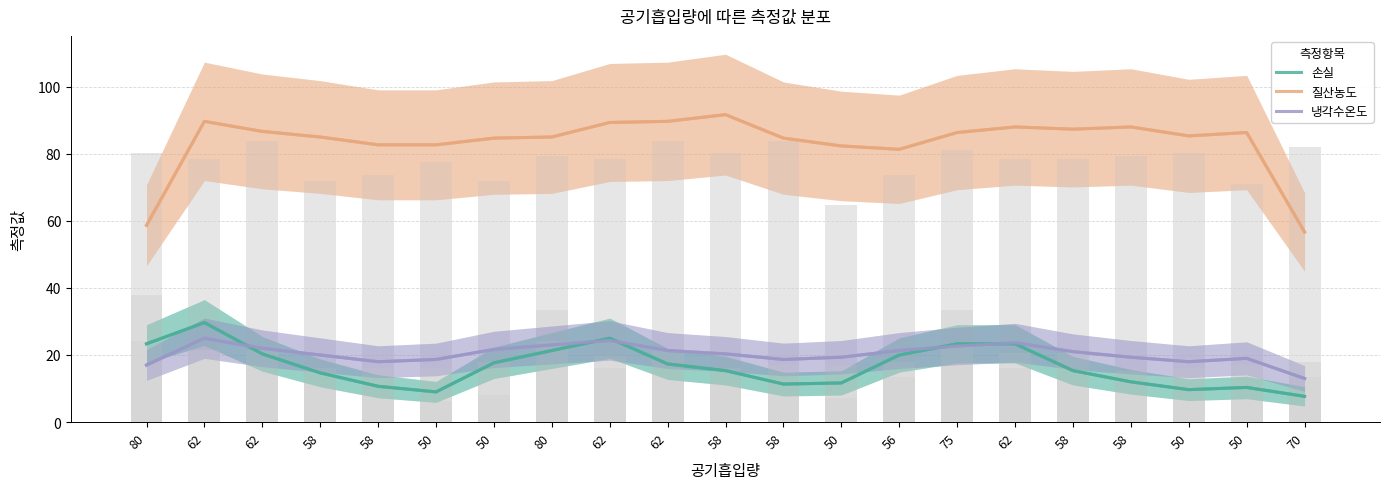

What is the difference between the 냉각수온도 values at 62 and 75?

0.7